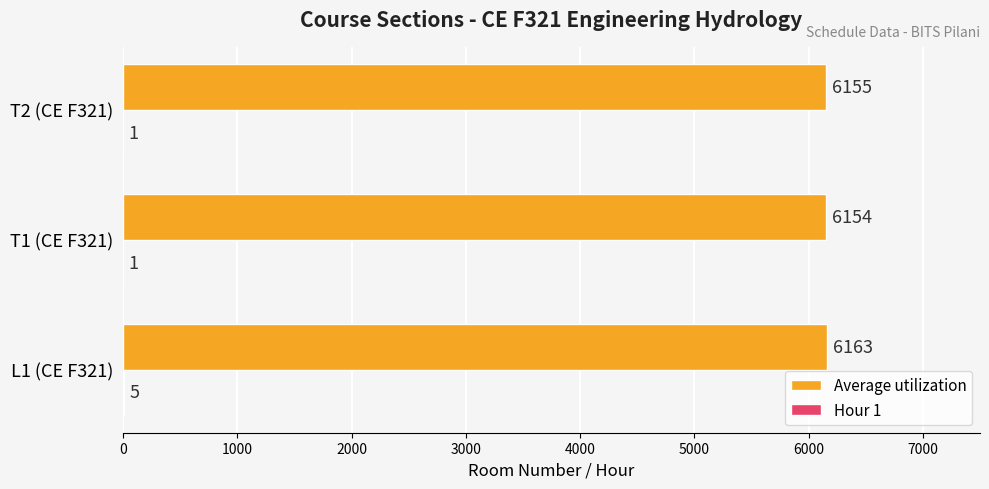

What is the greatest value displayed?

6163